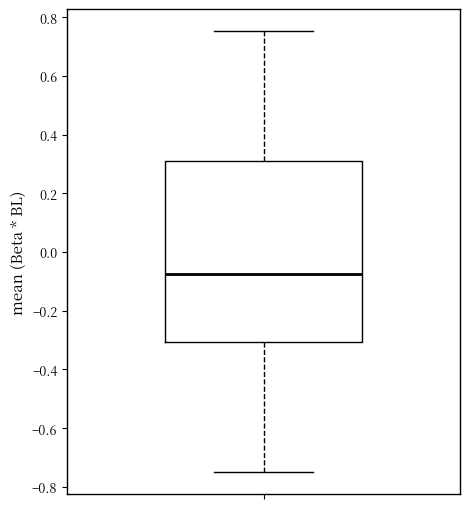

Transcribe this box plot: give where the median line is, the range the box spans, and where the two whiskers end, as read against the y-axis. The values are not printed on the chart, so give them approximately, as read against the axis.

median -0.08, box -0.30 to 0.30, whiskers -0.74 to 0.76